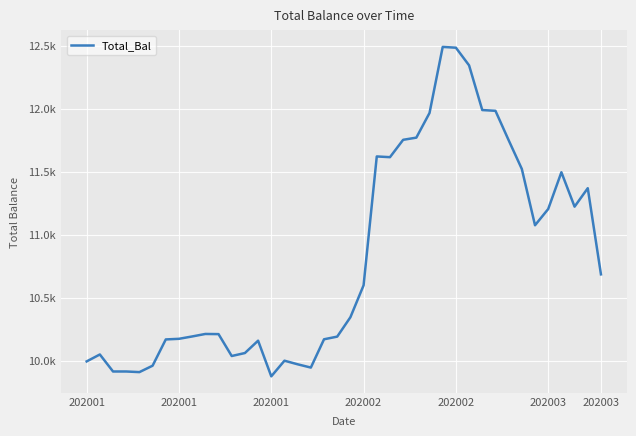

What is the average value?

10809.9